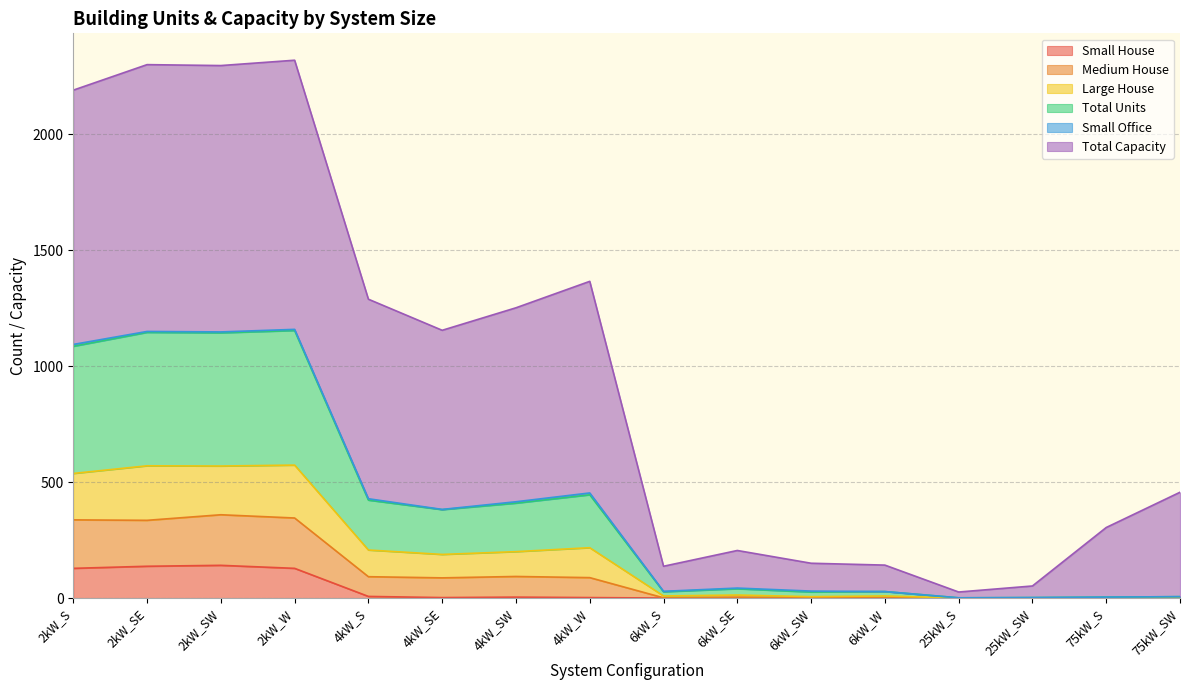

Does the chart display data point markers on the line(s)?

No